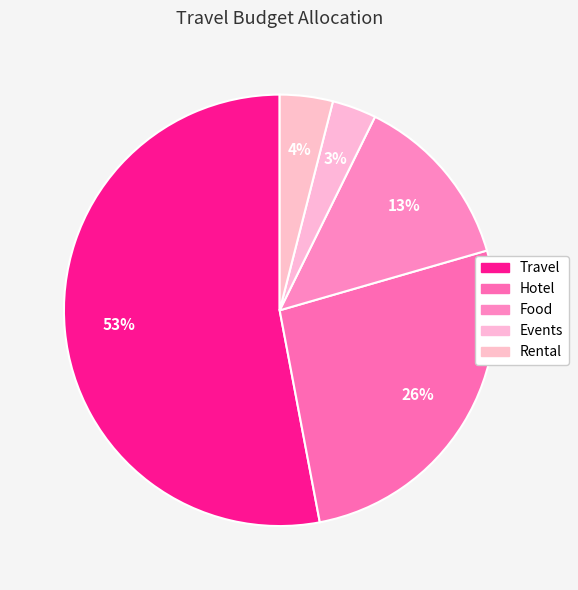

The Food slice represents 7% of the pie. True or false?

False